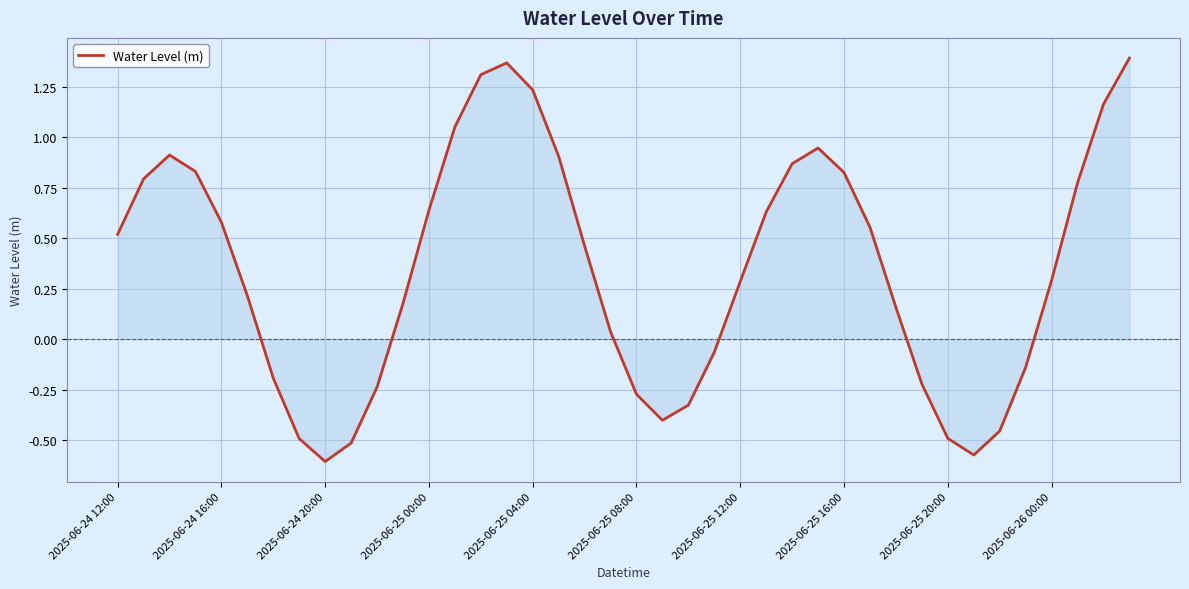

How many series are shown in this chart?

1